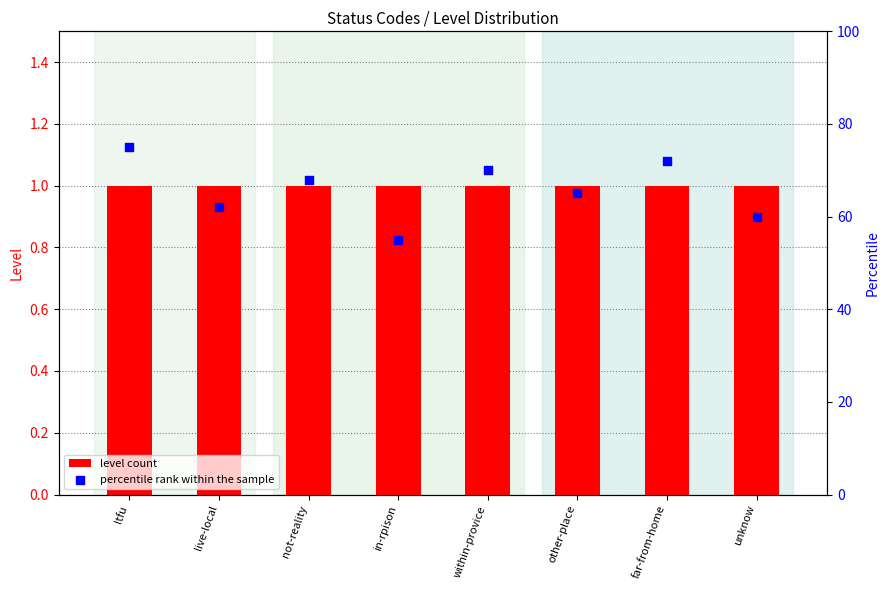

What are all the series names shown in the legend?

level count, percentile rank within the sample